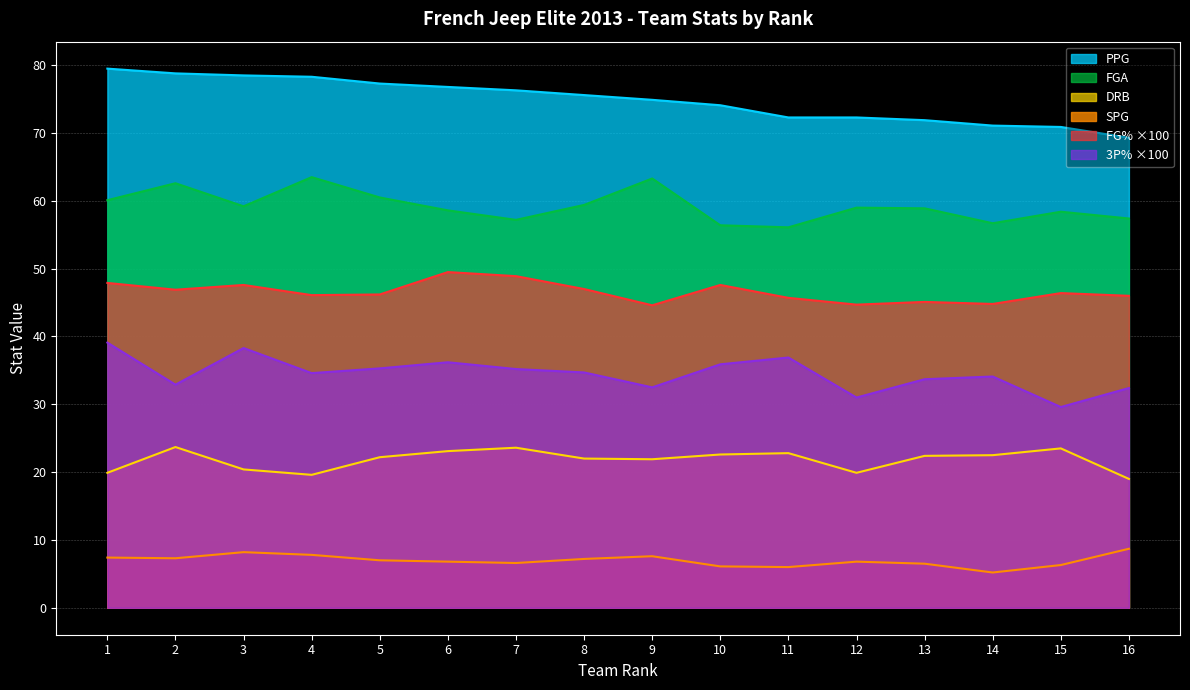

How many lines are shown in the chart?

6